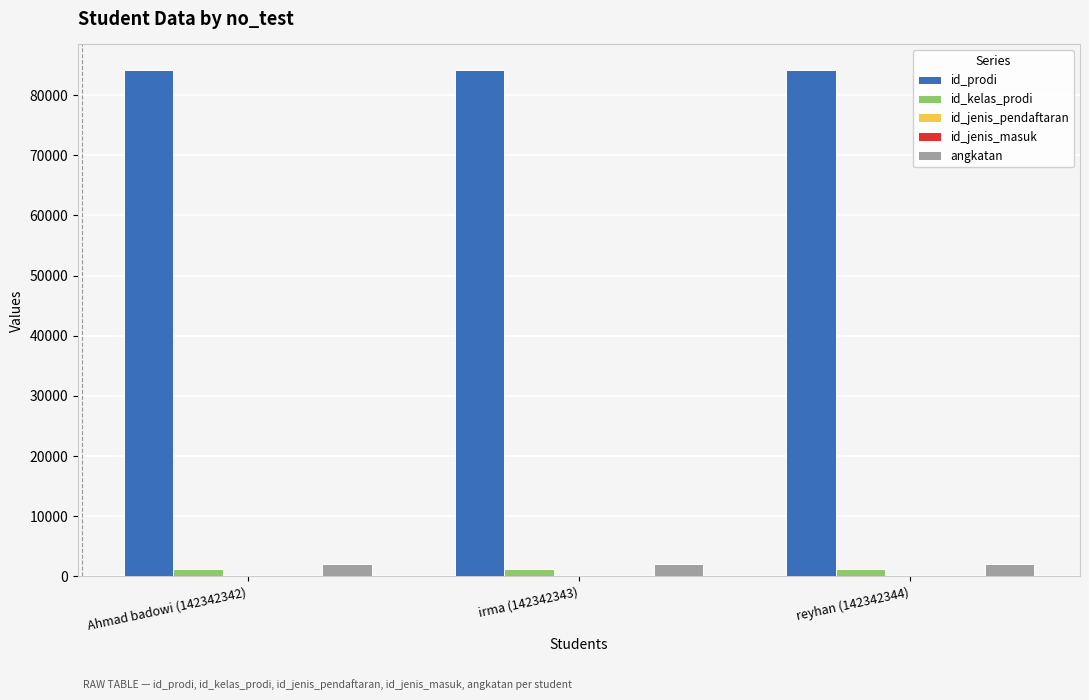

Is it true that id_kelas_prodi equals 1225 at irma (142342343)?

True